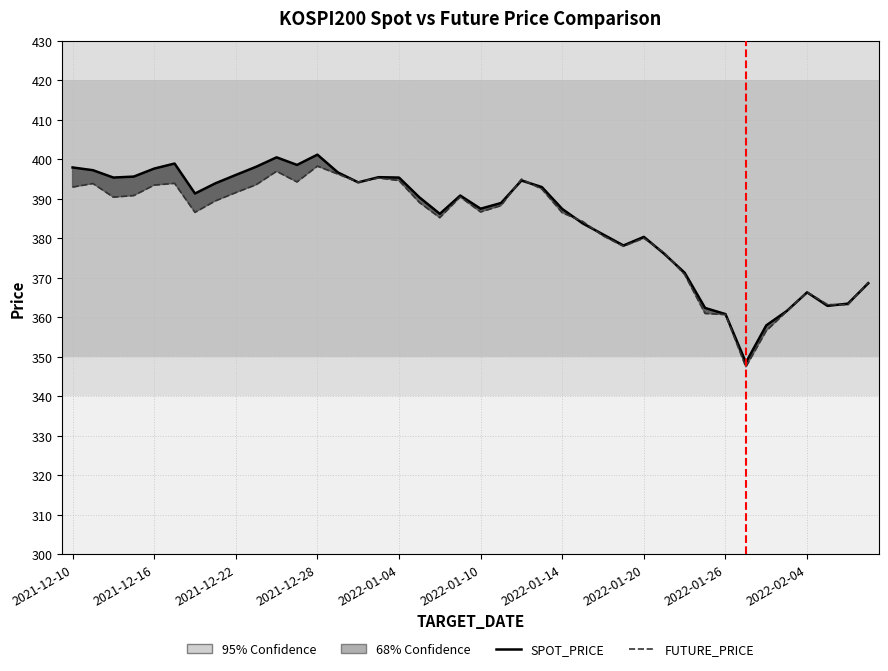

What is the sum of the FUTURE_PRICE values at 2021-12-16 and 2021-12-24?

790.5